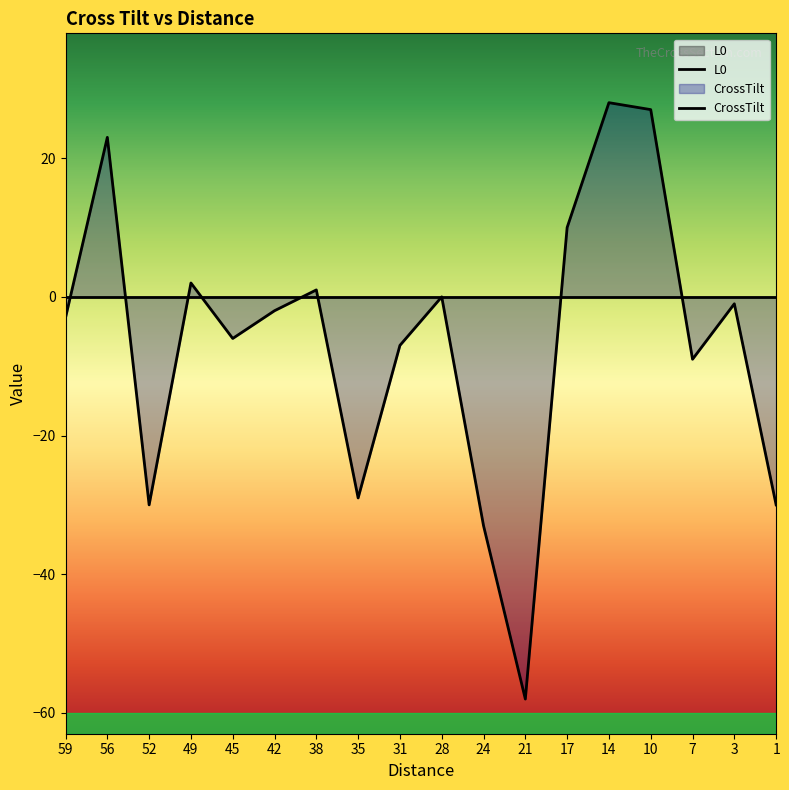

What is the change in value from 56 to 49?

-21